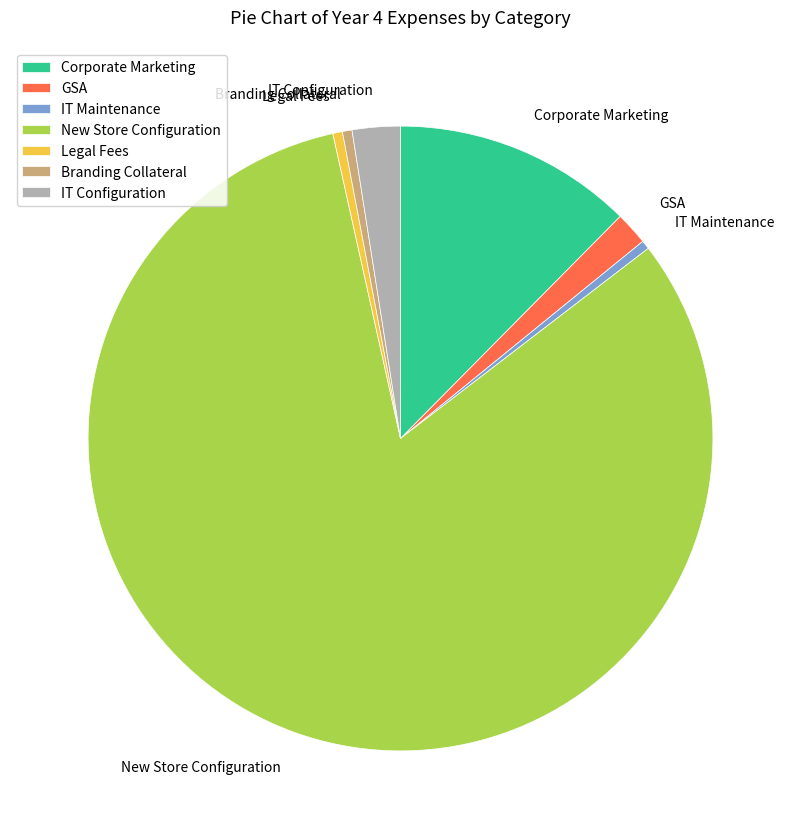

What is the largest slice in the pie chart?

New Store Configuration